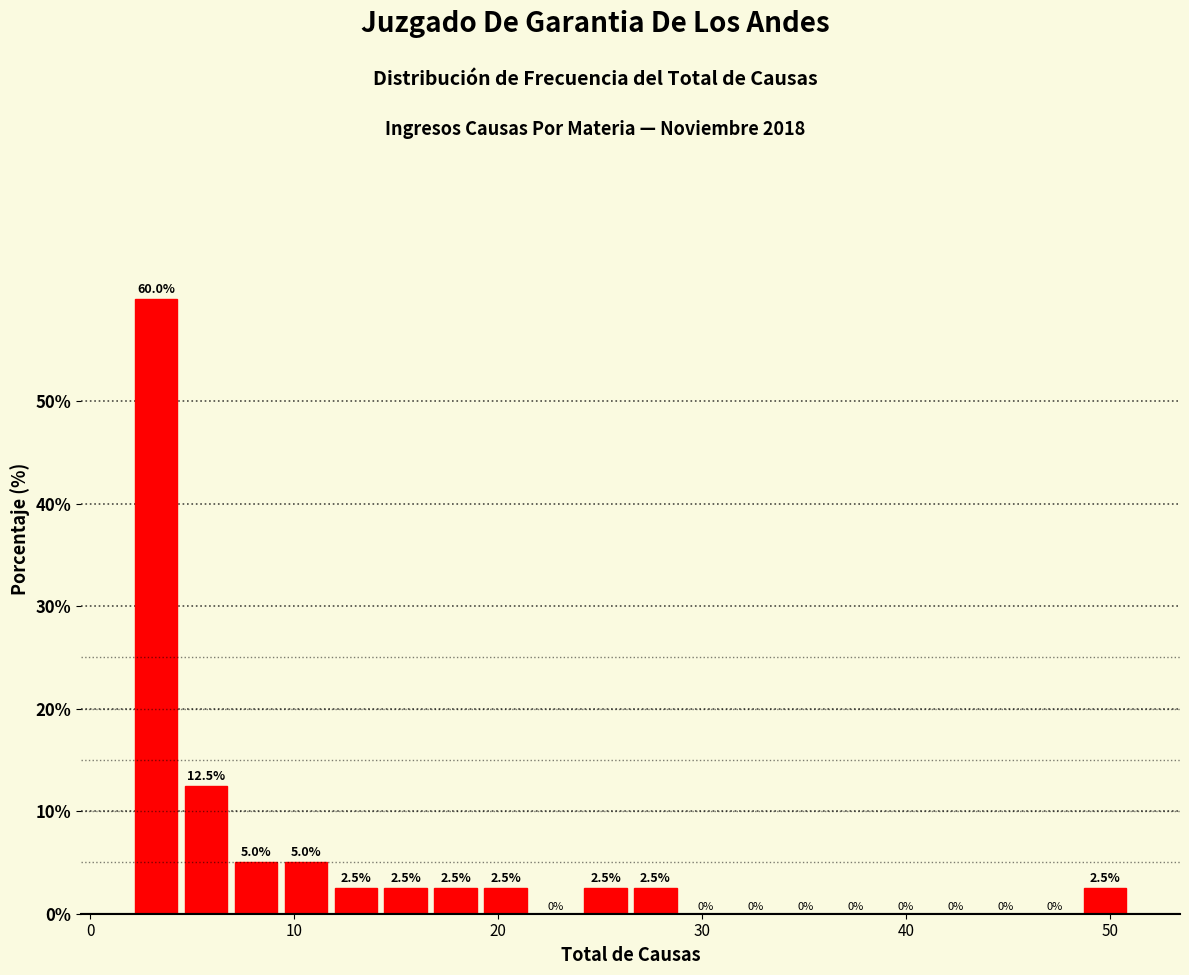

Around what value on the x-axis is the tallest bar? Give the approximate position of its centre, as read against the axis.

3